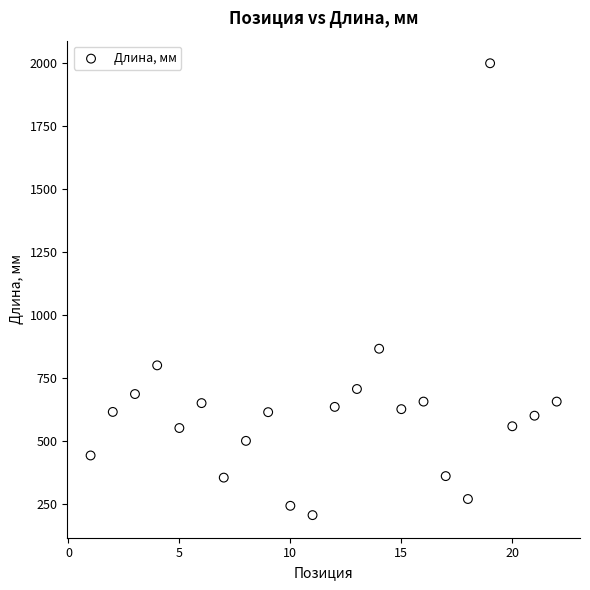

What Y value in the scatter plot is closest to 1102?

866